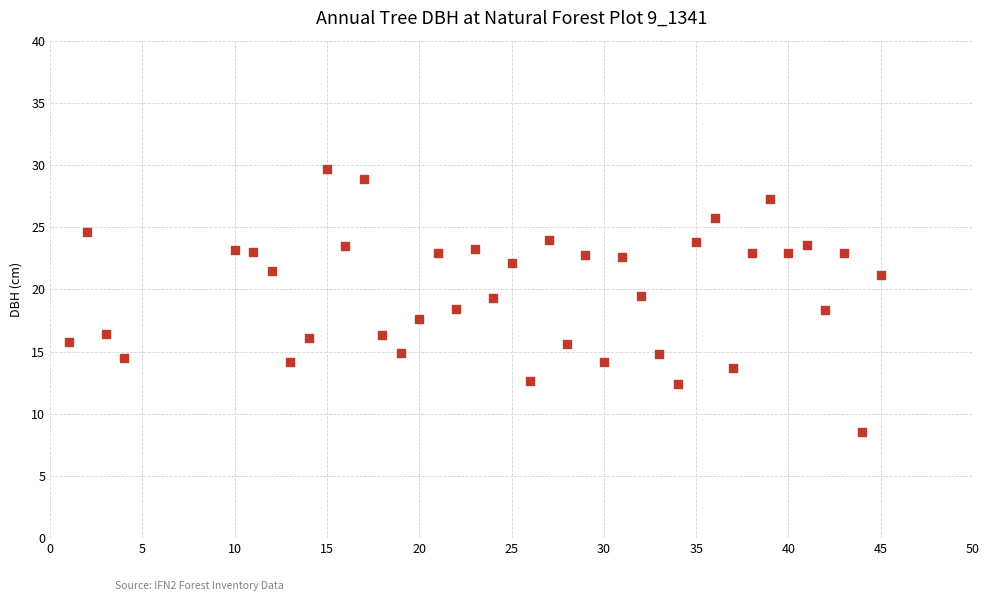

What is the range of Y values (max minus min)?

21.1